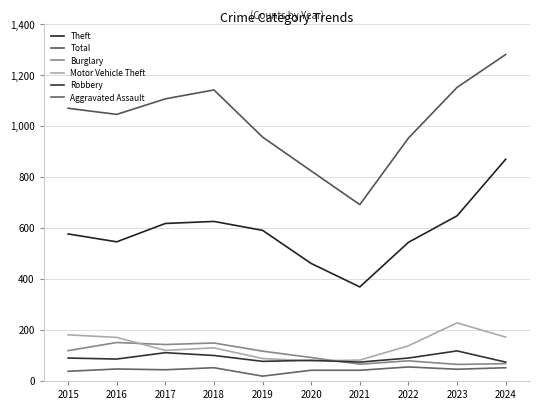

What is the sum of all Burglary values?

1049